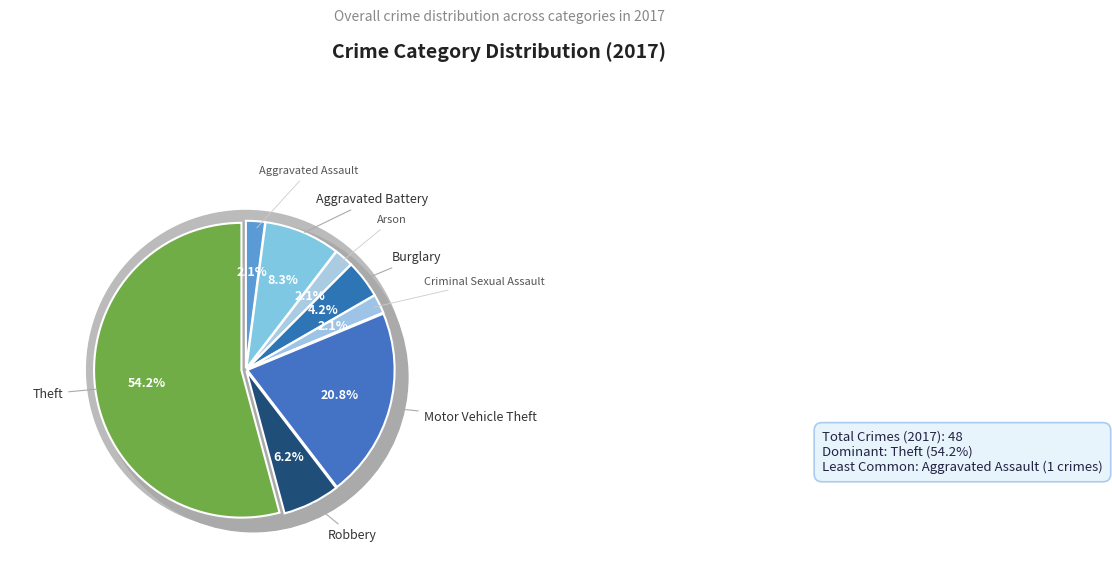

Which slice is the largest?

Theft